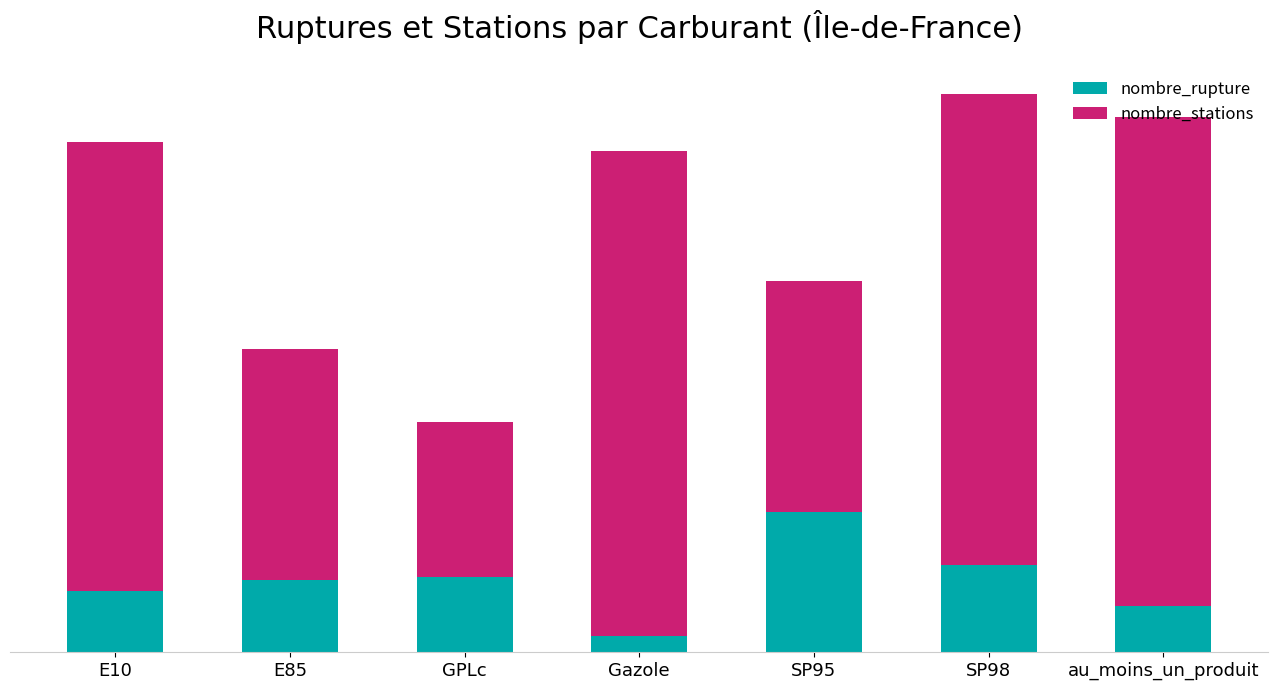

What position from the right is Gazole?

4